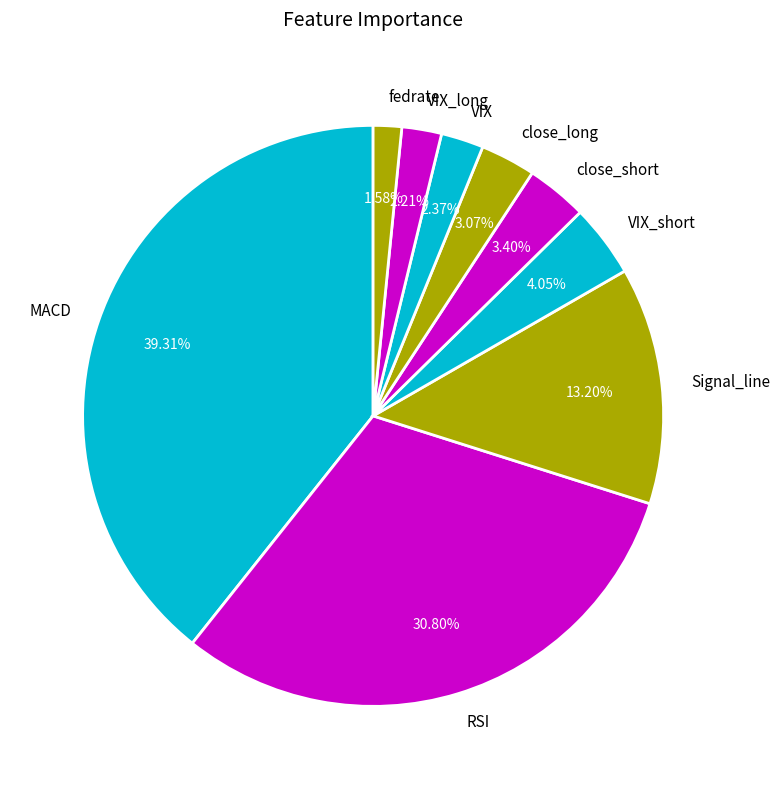

What percentage is the MACD slice, to the nearest percent?

39%